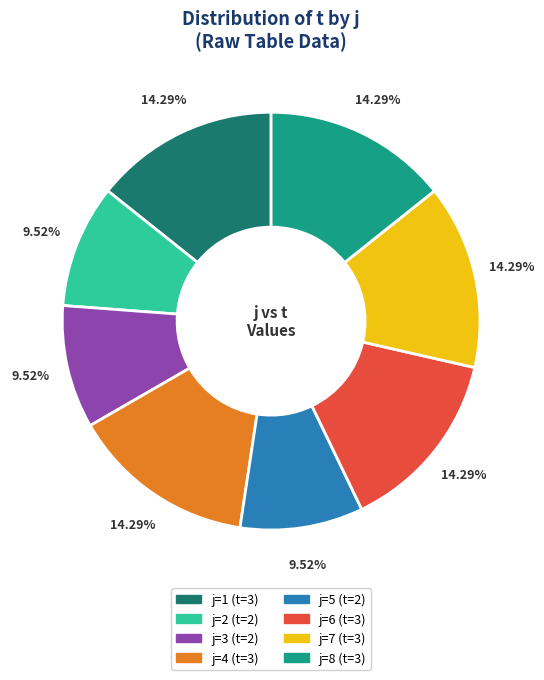

Is there a majority slice in this chart?

No